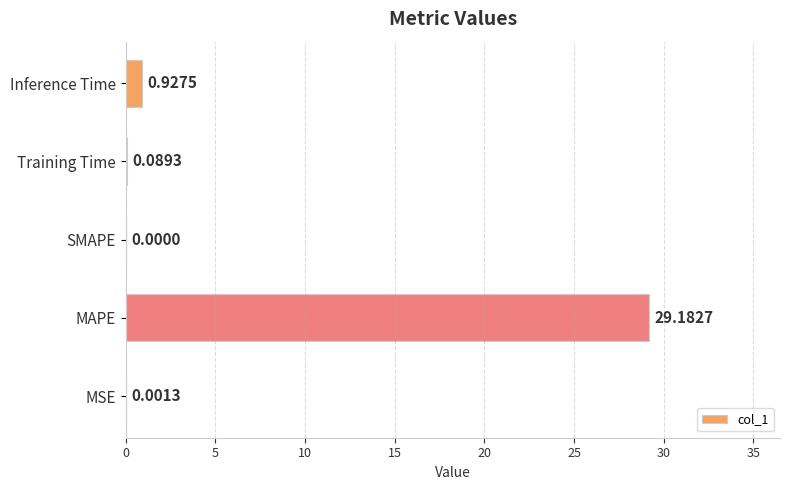

What is the sum of all values?

30.2